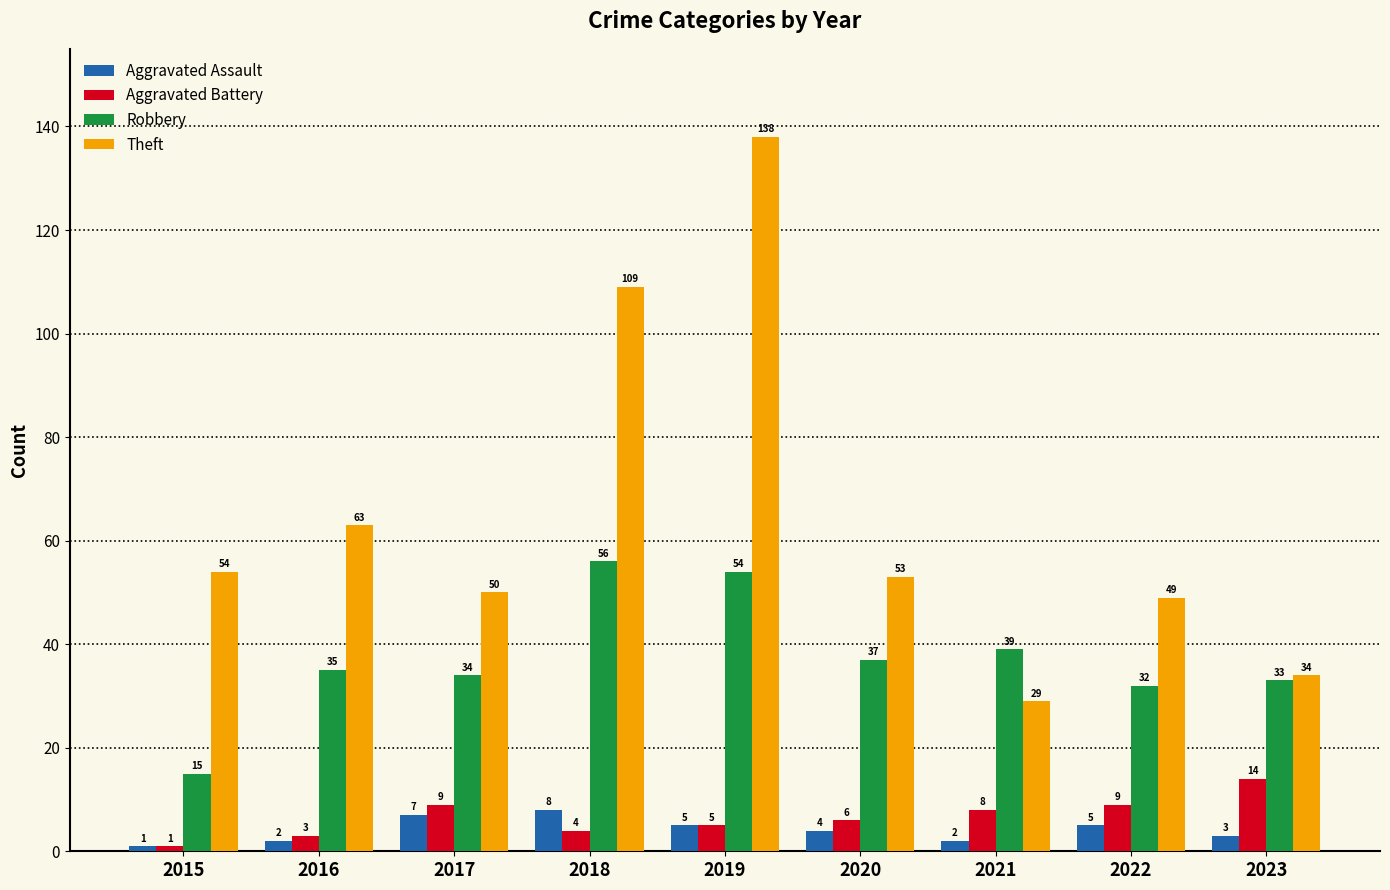

What is the difference between the second highest and minimum values in the Theft series?

80